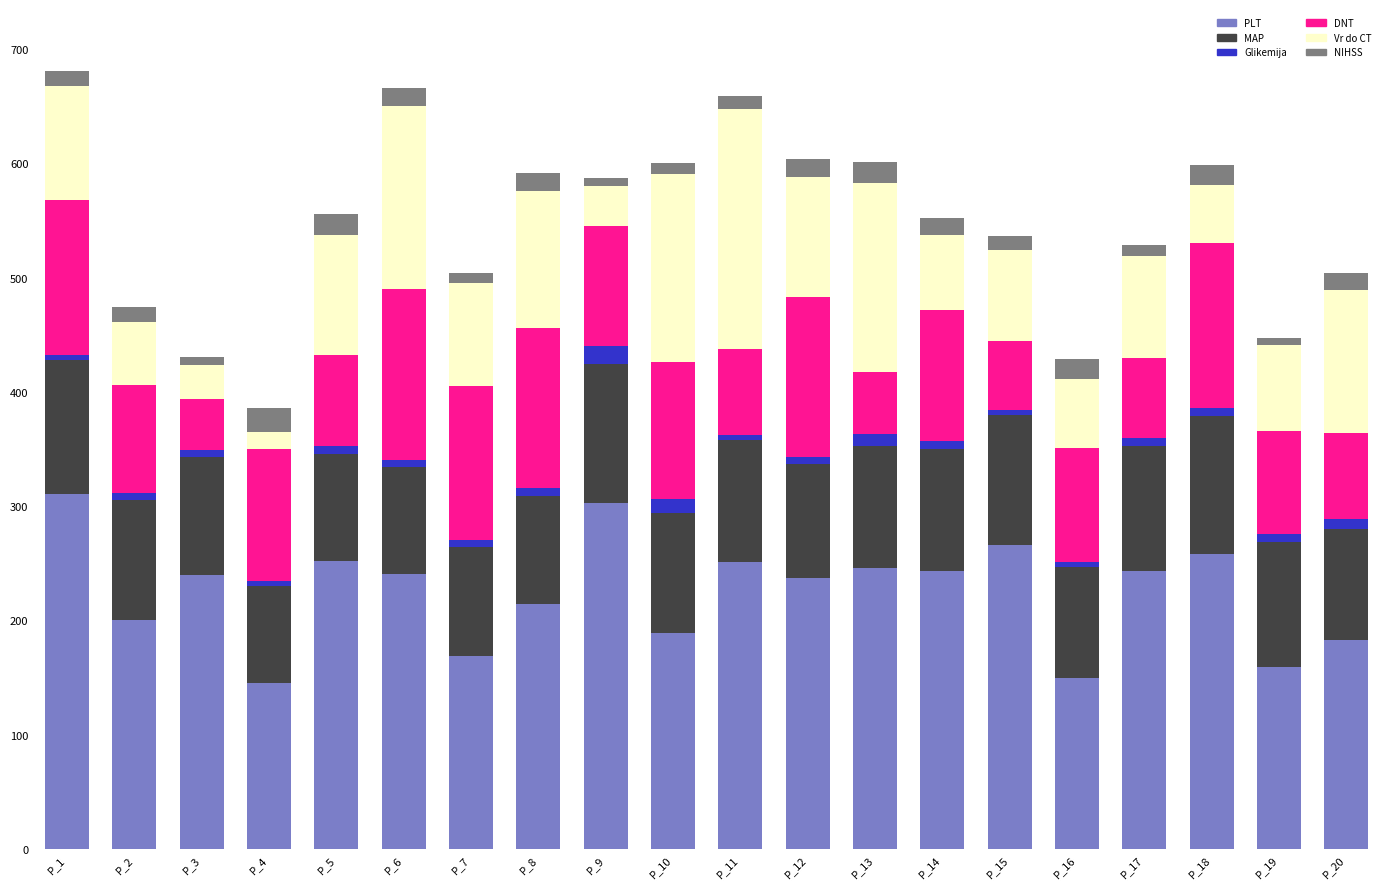

The value of PLT at P_16 is 150.0. True or false?

True